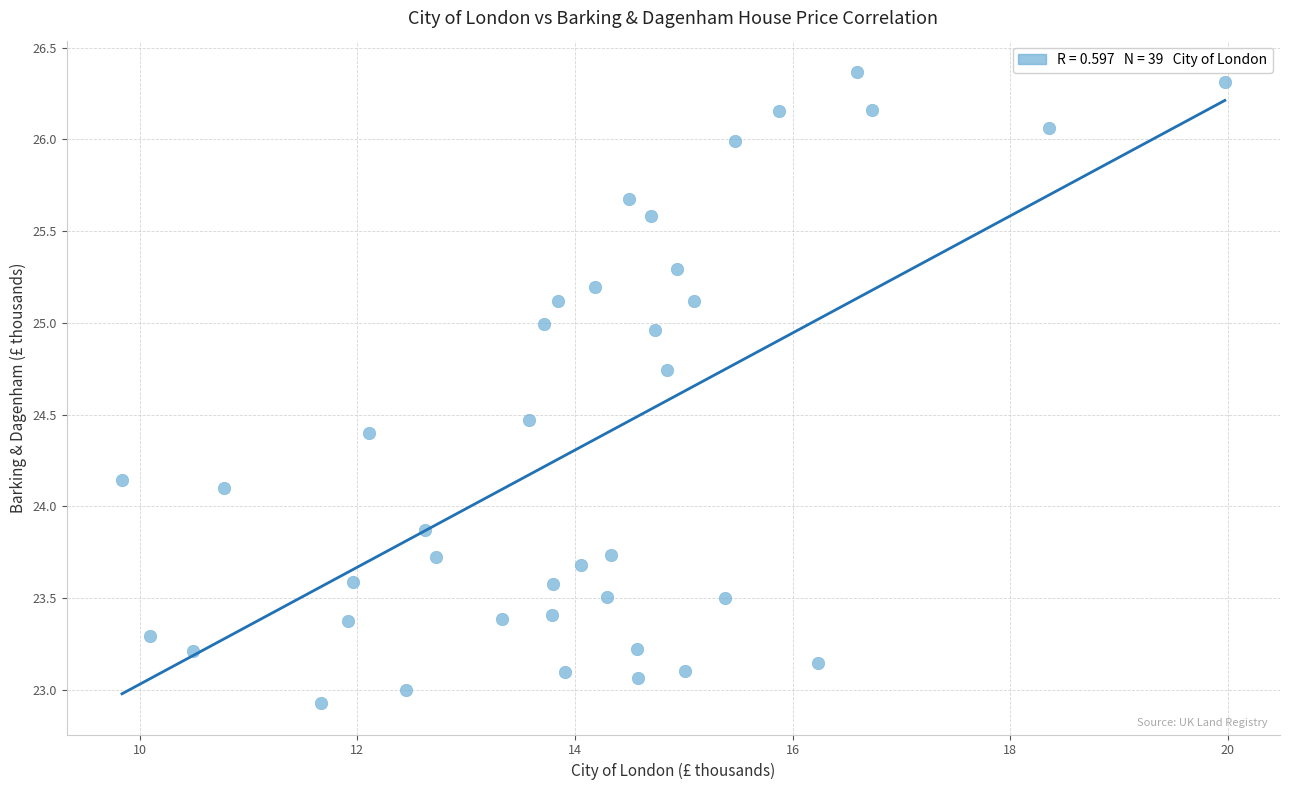

What is the range of Y values (max minus min)?

3.4